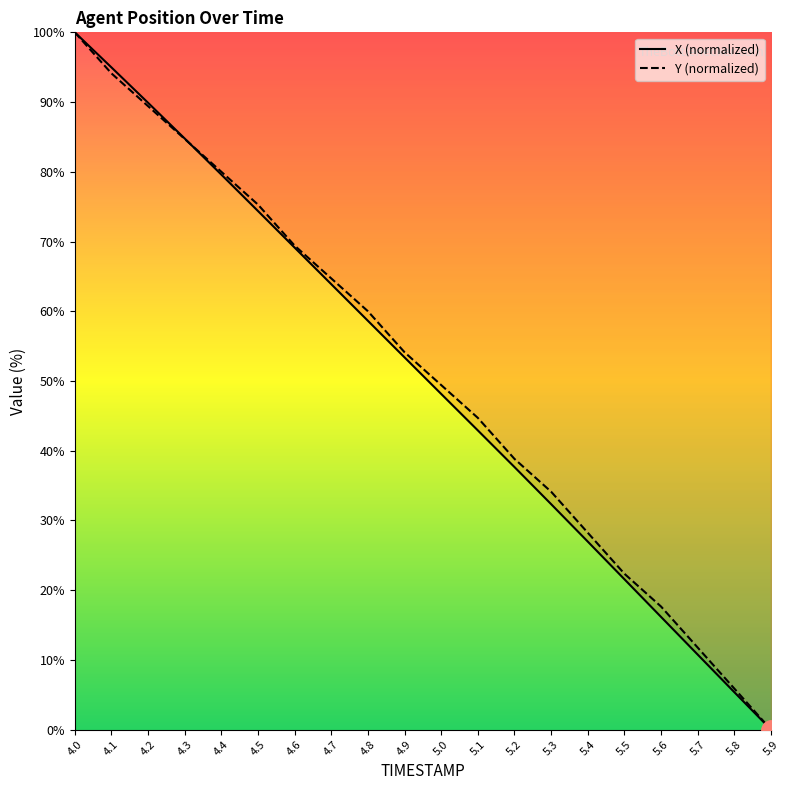

Which series ends up on top after the final intersection of X and Y?

Y